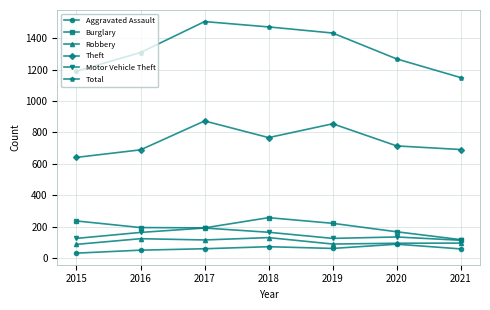

What is the sum of the Total values at 2019 and 2017?

2939